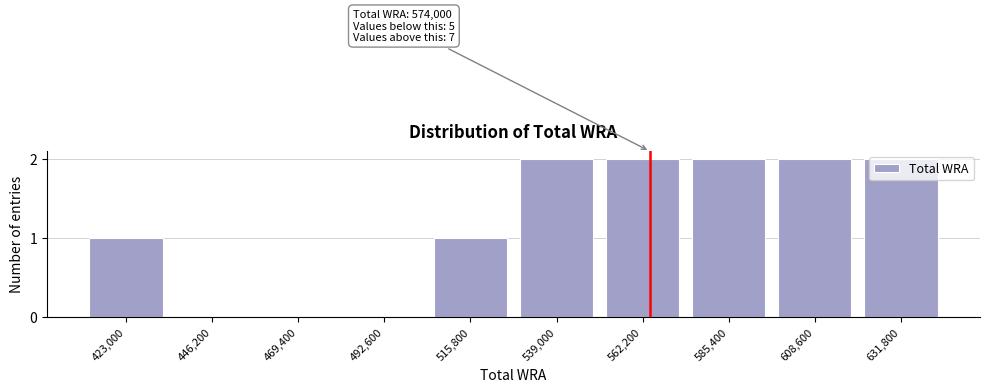

Approximately how many times larger is the value at 631,800 compared to 585,400?

1.0